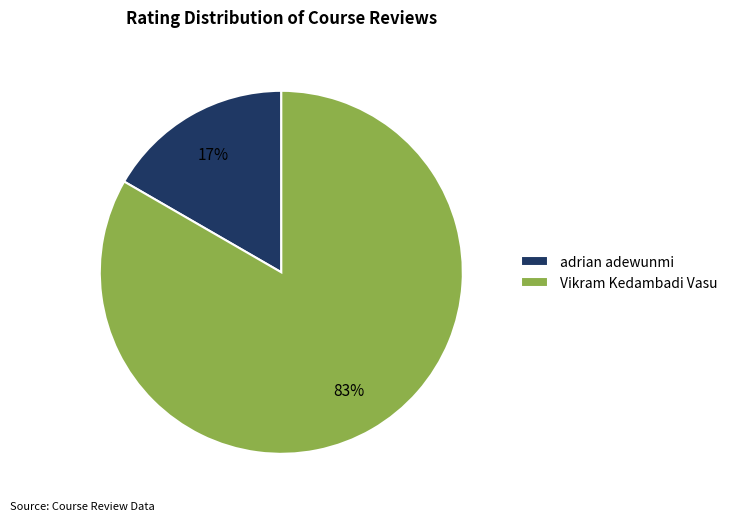

Which slice is the smallest?

adrian adewunmi